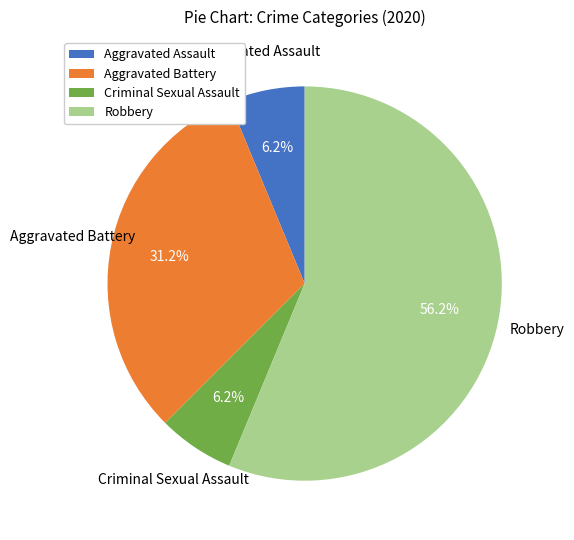

How many segments does this pie chart have?

4